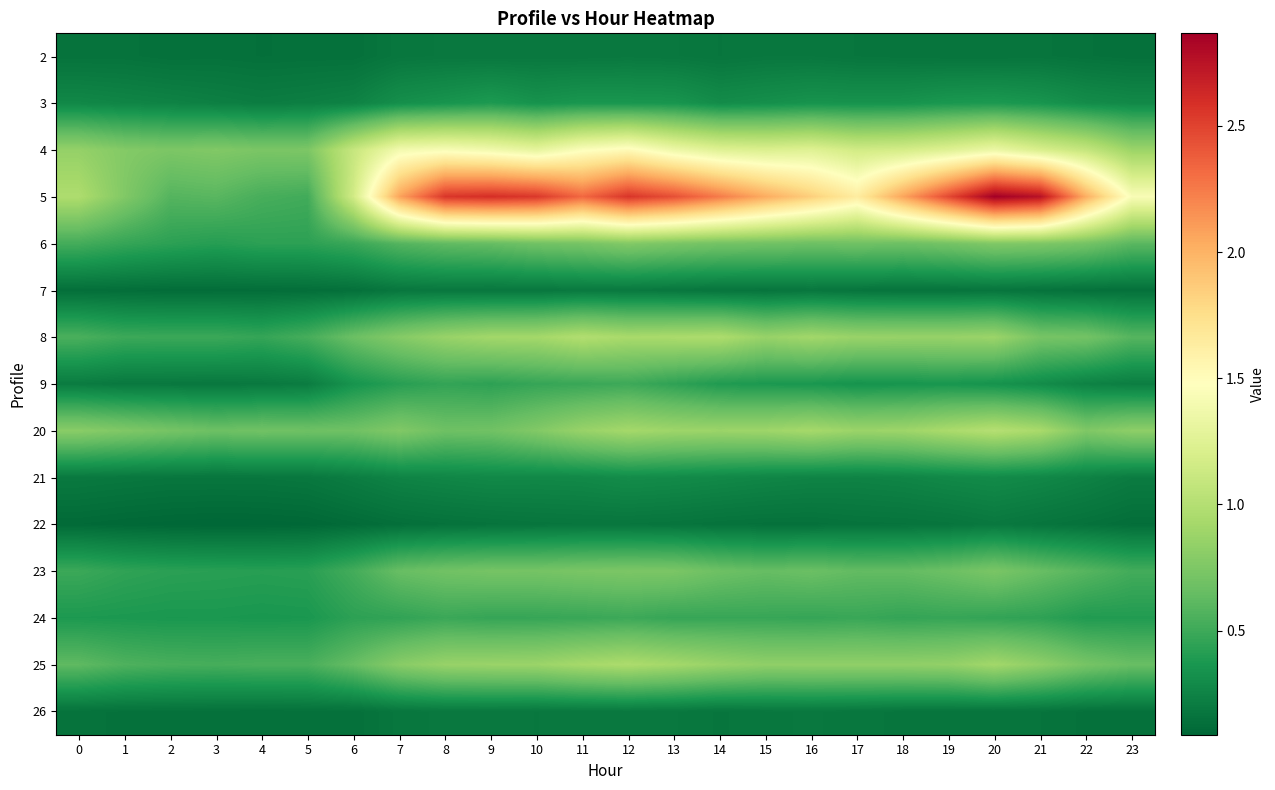

At how many categories does at least one series exceed 2?

14